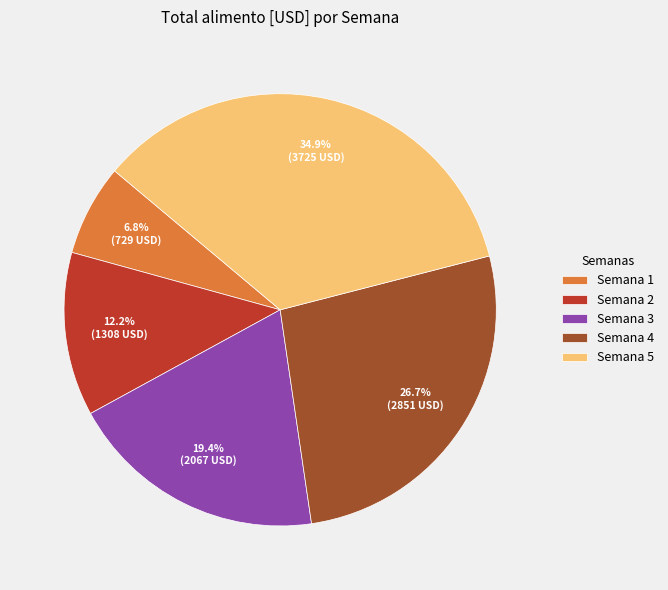

Approximately how many times larger is the value at Semana 5 compared to Semana 4?

1.3